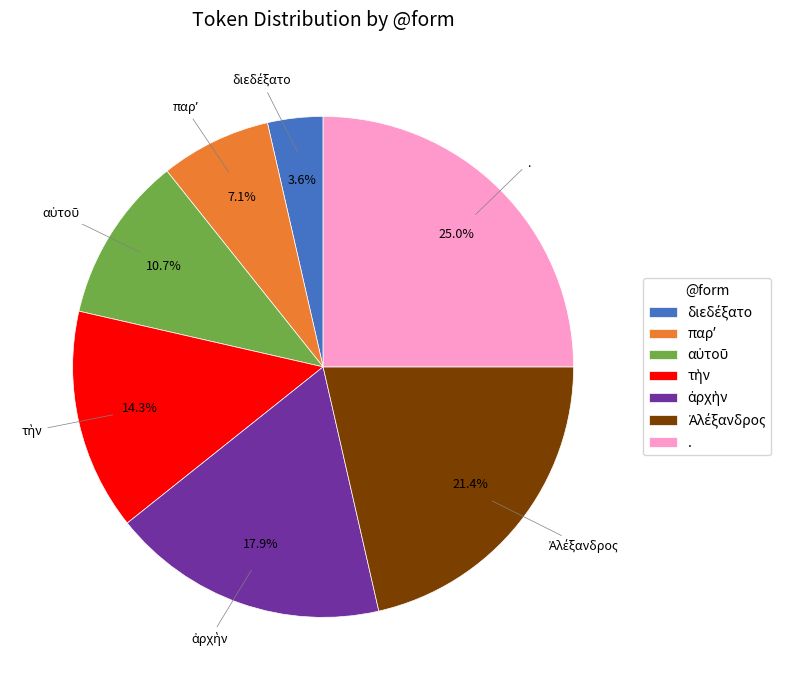

Is there a majority slice in this chart?

No